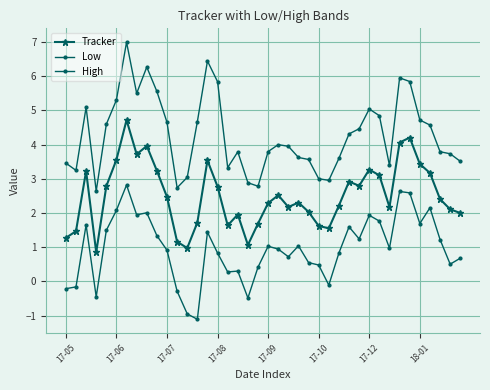

Does the chart have visible grid lines?

Yes